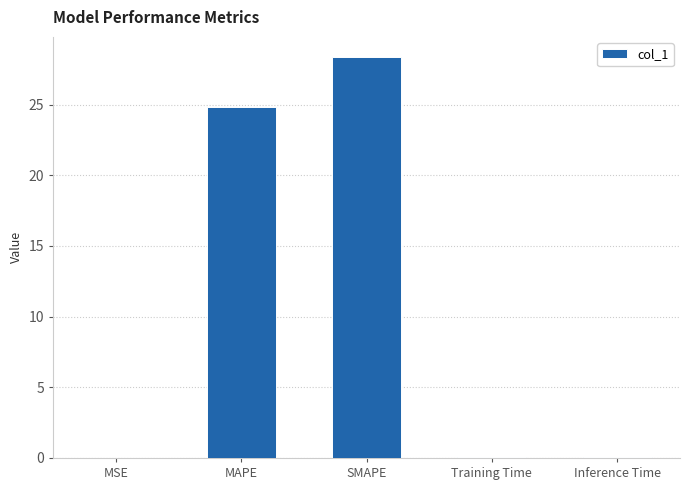

What is the maximum value shown in the chart?

28.4